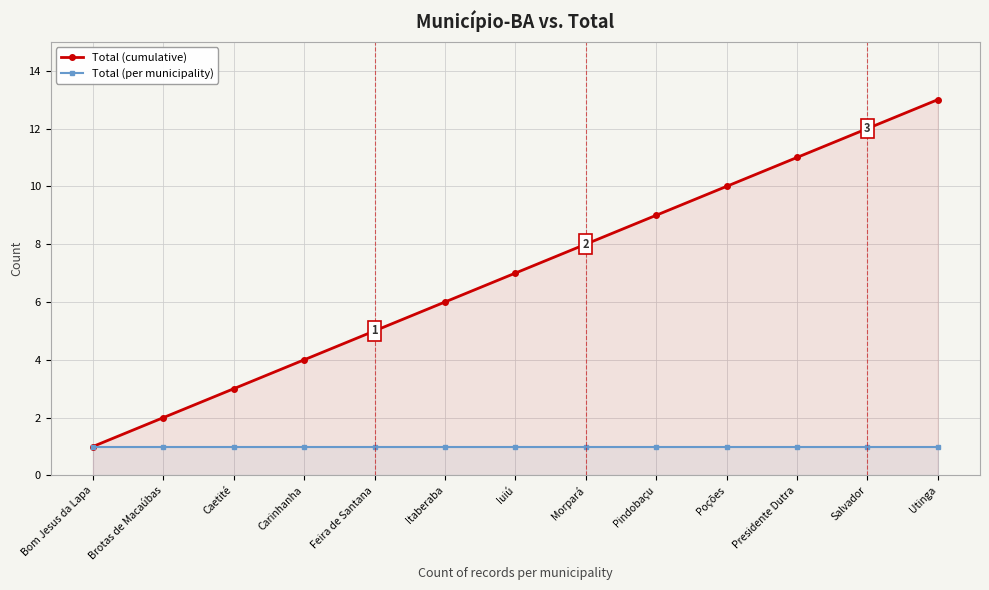

True or false: Total (cumulative) has a value of 14 at Presidente Dutra.

False